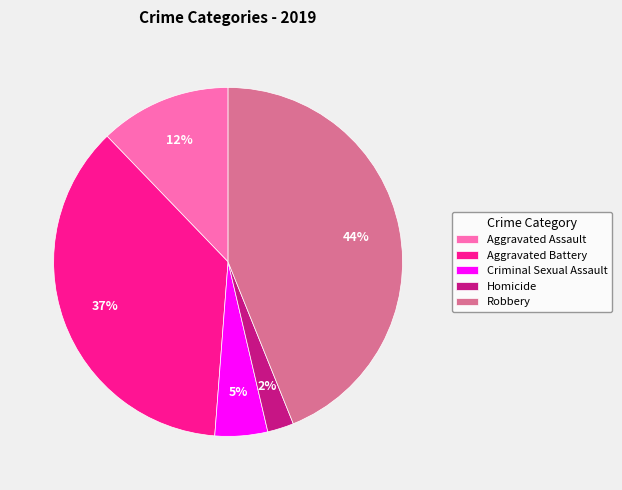

Which has a higher value, Criminal Sexual Assault or Aggravated Battery?

Aggravated Battery